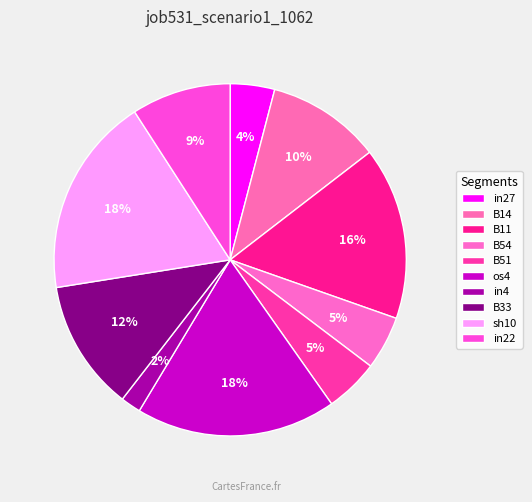

What percentage is the sh10 slice, to the nearest percent?

18%